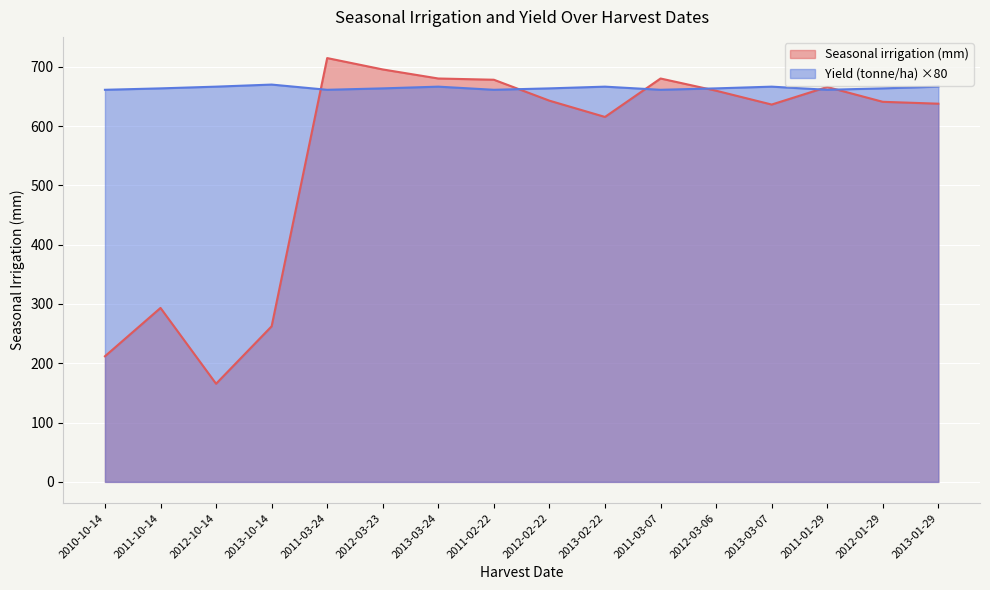

What is the difference between the second highest and second lowest values in the Yield (tonne/ha) series?

5.3